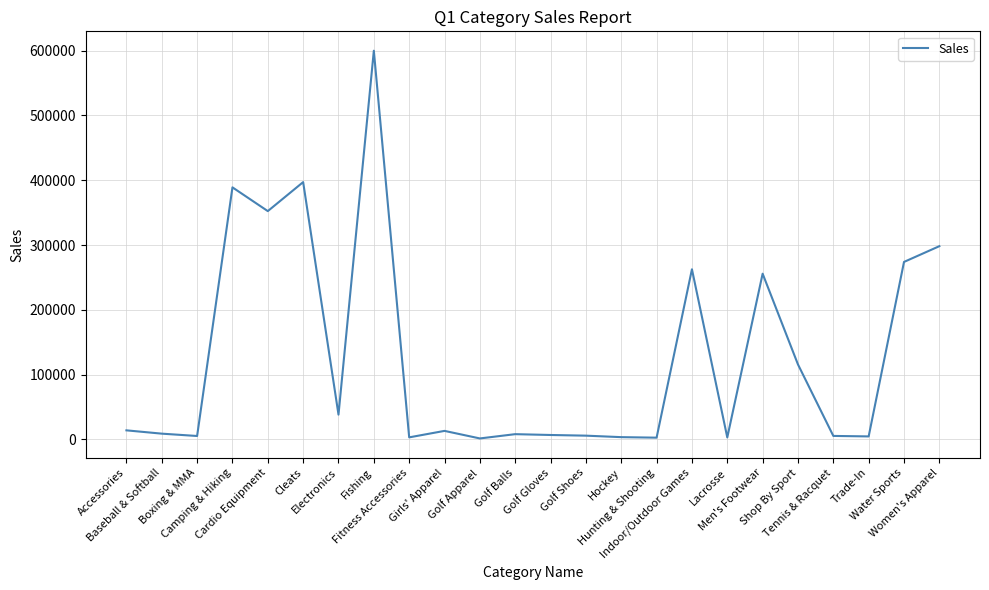

True or false: the data shows 397193.8 at Cleats.

True